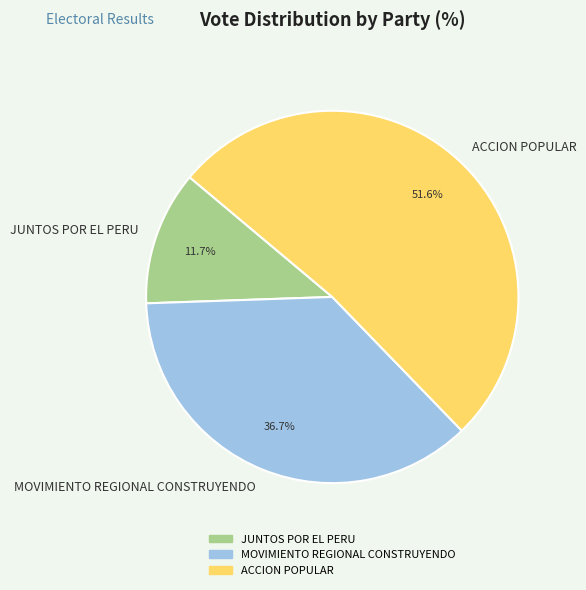

To the nearest percent, what is the average slice percentage?

33%